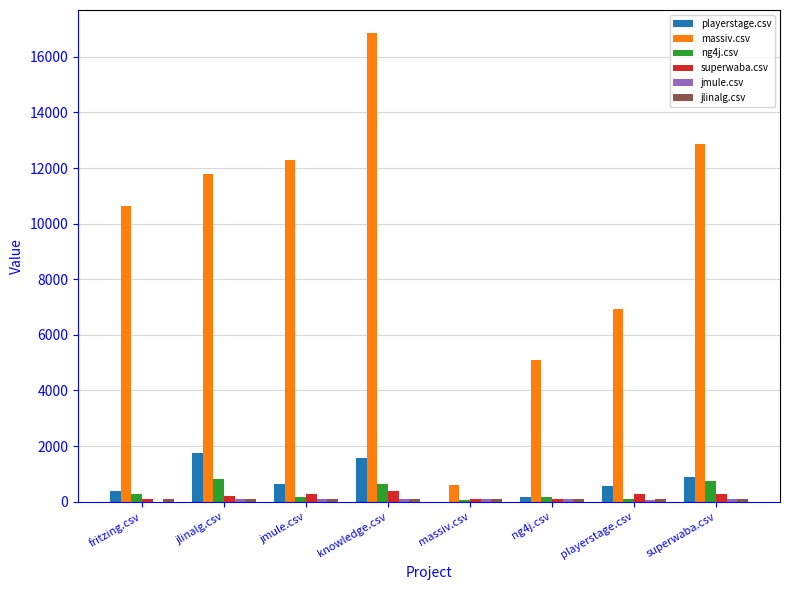

The massiv.csv series shows 10630.0 at fritzing.csv. True or false?

True